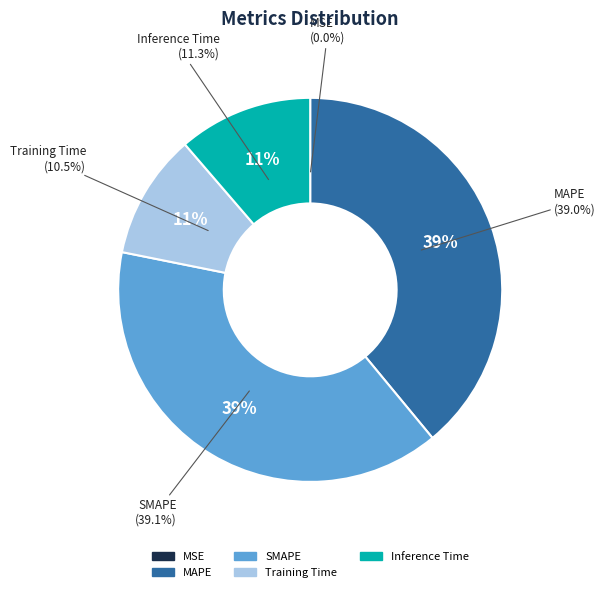

What portion of the pie excludes MSE?

100.0%